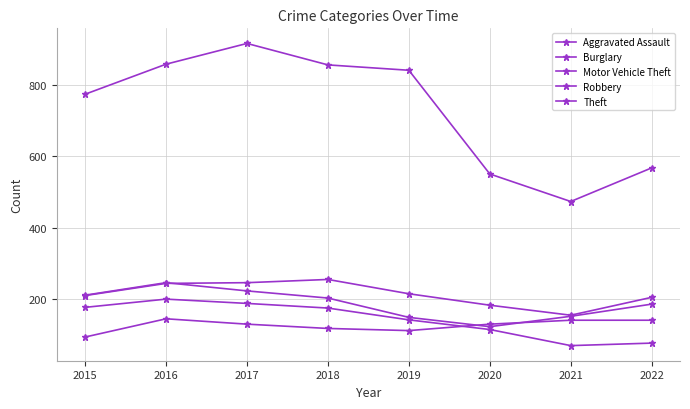

How many interior local valleys does the Burglary series have?

1